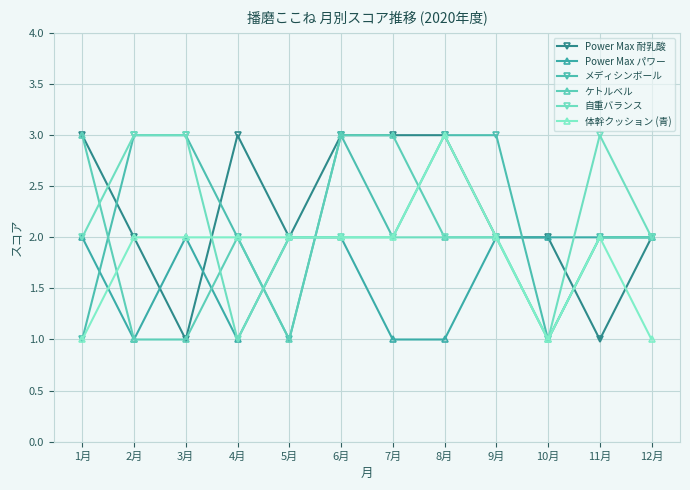

What value does the Power Max パワー series have at 6月?

2